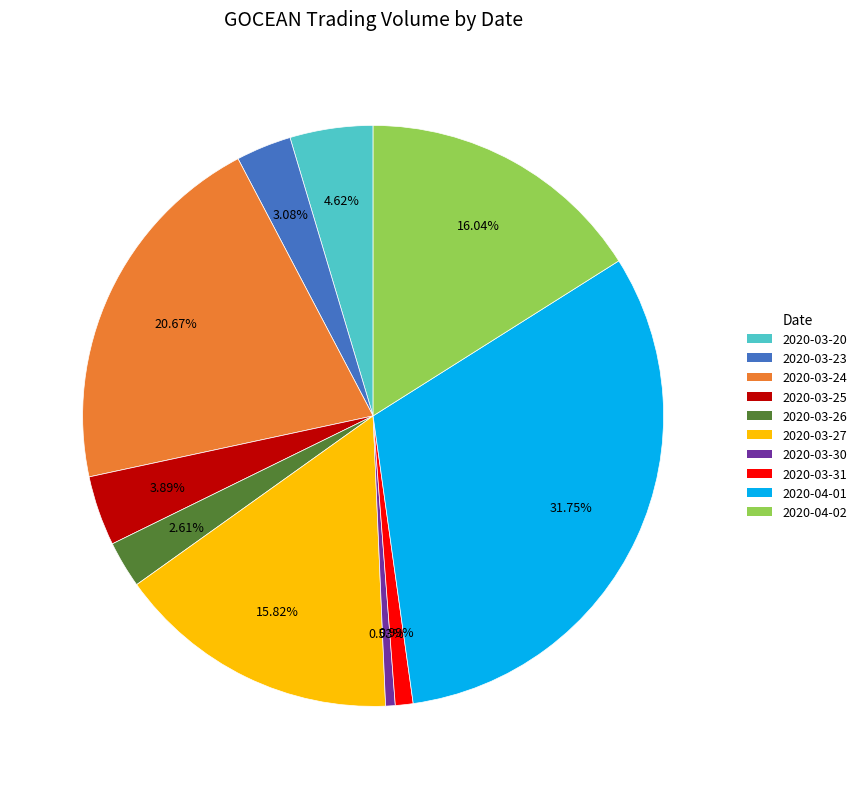

To the nearest percent, what percentage of the pie is 2020-03-20?

5%